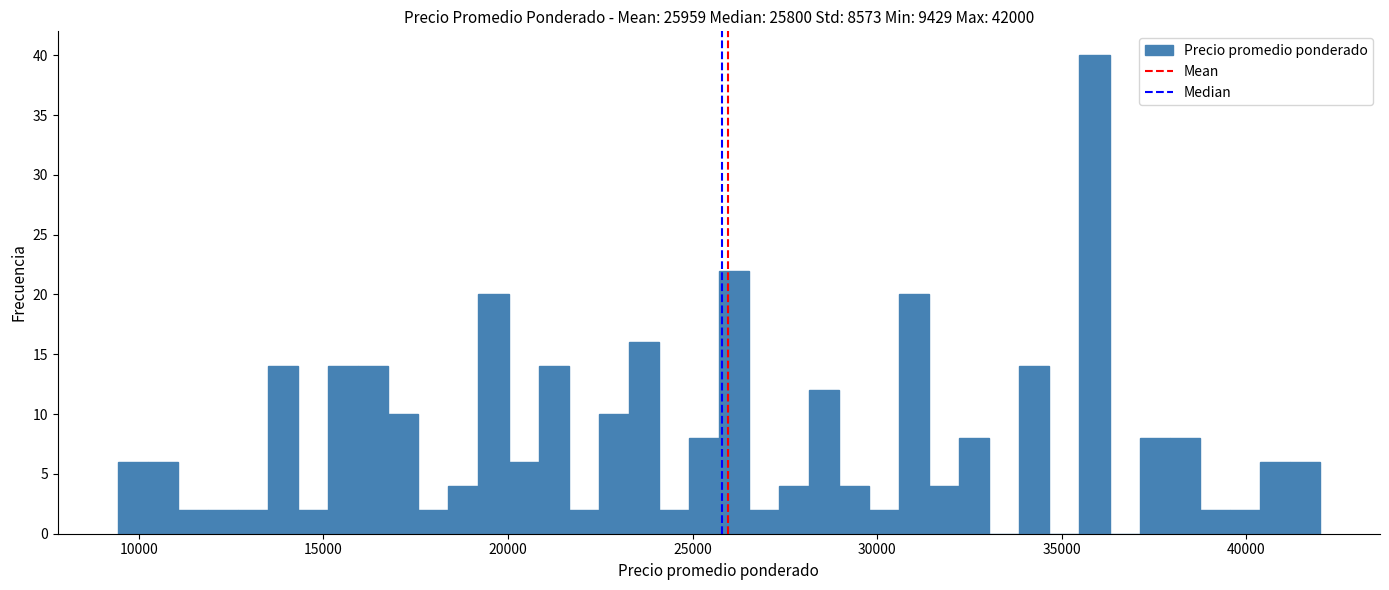

Read against the x-axis, roughly where is the centre of the tallest bar?

36000